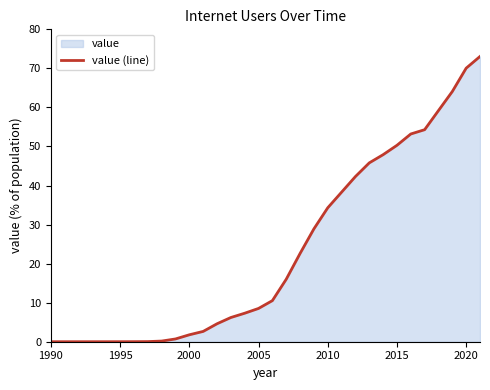

Between 1990 and 2000, which is larger?

2000